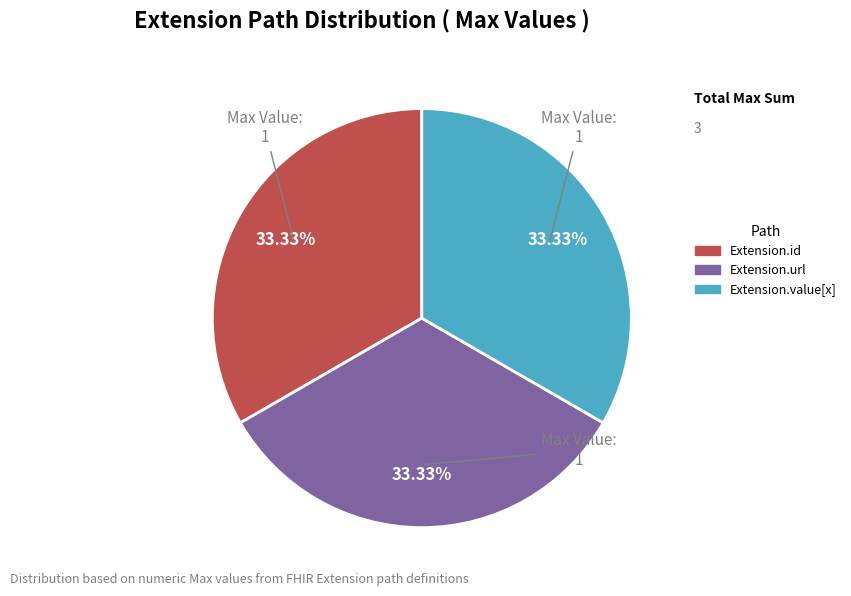

Does any single category account for the majority?

No